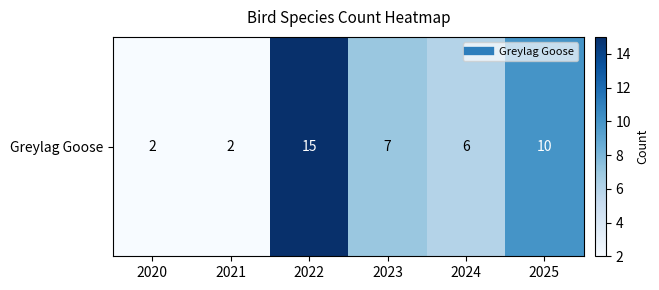

List the labels in order of value, largest first.

2022, 2025, 2023, 2024, 2020, 2021